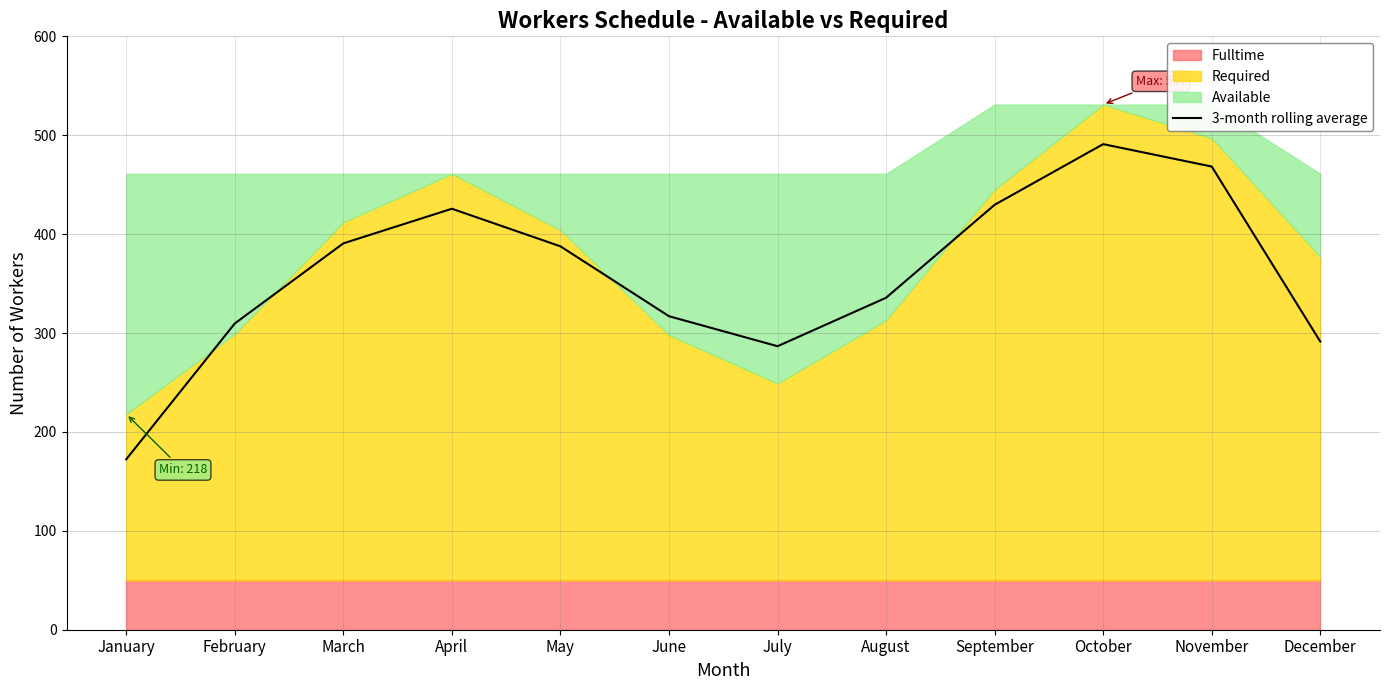

At which category does the data reach its first local valley?

July